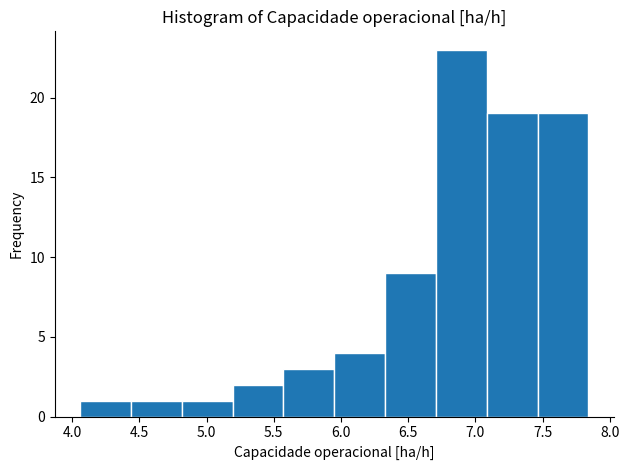

Reading left to right, list every bar in this chart as the range it spans on the x-axis followed by its height. Neither the bar edges nor the heights are printed on the chart, so give them approximately, as read against the axes.

4.05 to 4.45: 1
4.45 to 4.80: 1
4.80 to 5.20: 1
5.20 to 5.55: 2
5.55 to 5.95: 3
5.95 to 6.35: 4
6.35 to 6.70: 9
6.70 to 7.10: 23
7.10 to 7.45: 19
7.45 to 7.85: 19